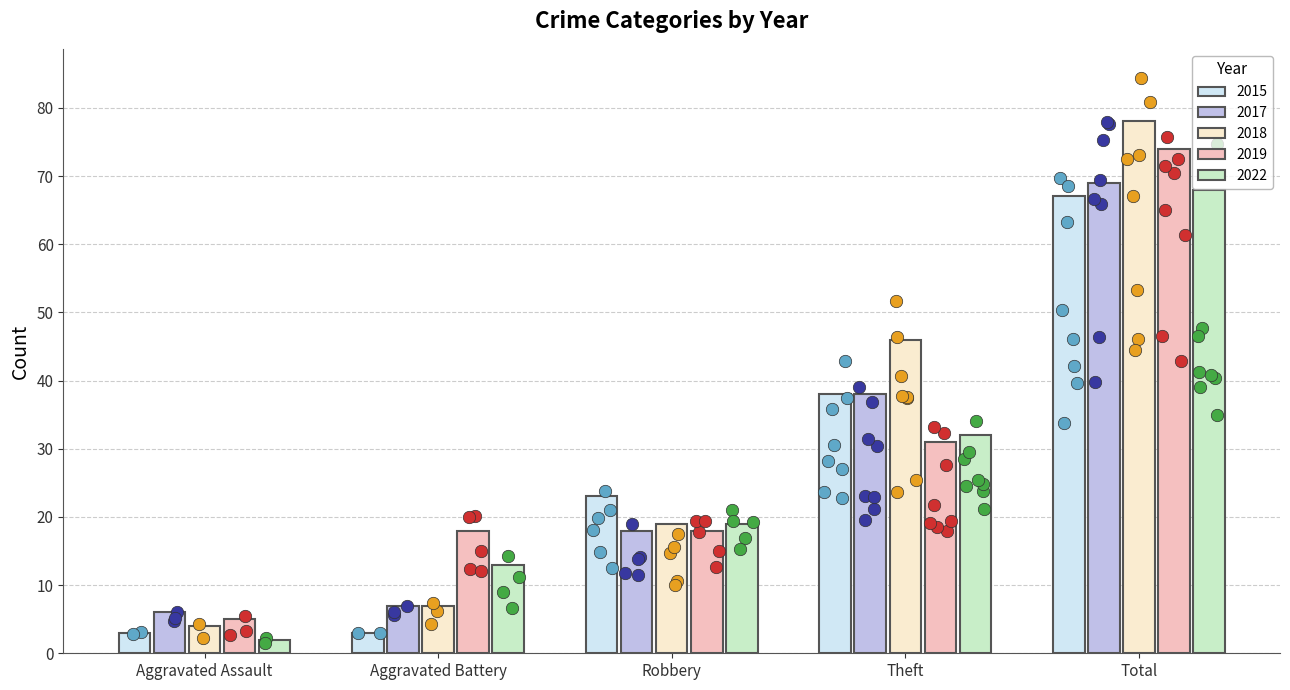

What are all the series names shown in the legend?

2015, 2017, 2018, 2019, 2022